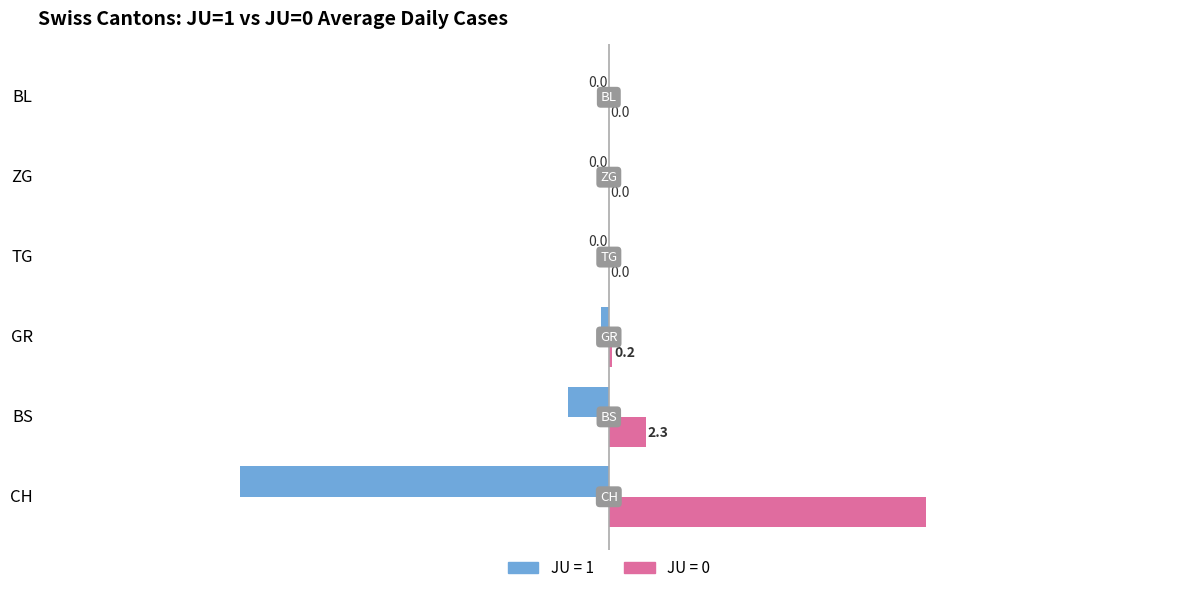

What is the sum of the JU = 0 values at ZG and CH?

19.4